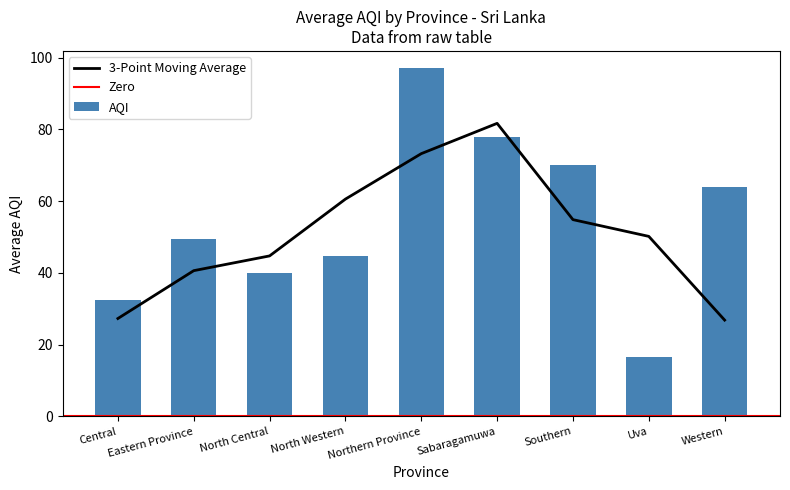

True or false: 3-Point Moving Average has a value of 73.2 at Northern Province.

True